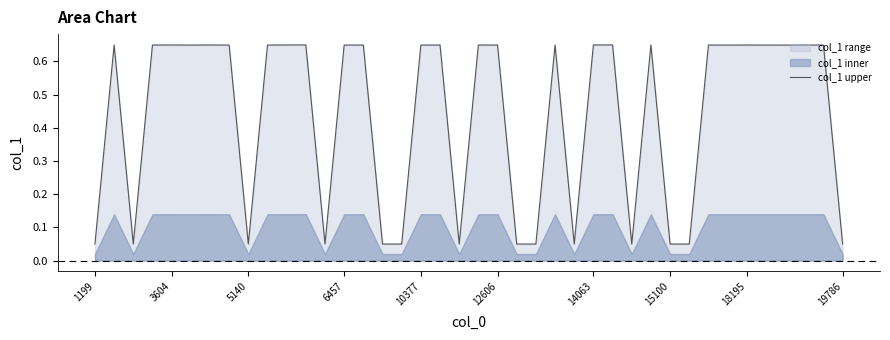

The value at 27 is 0.4. True or false?

False